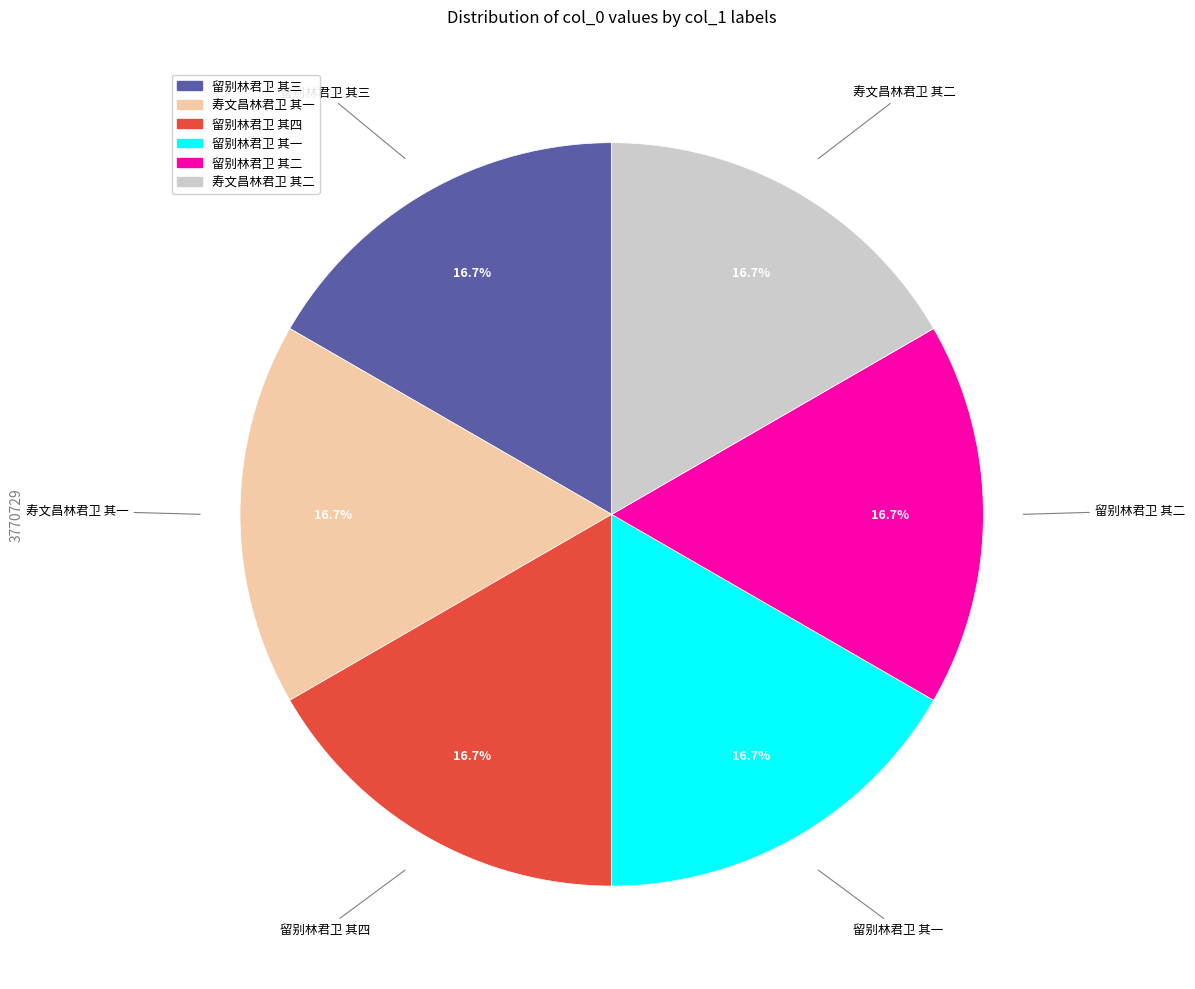

To the nearest percent, what percentage of the pie is 留别林君卫 其一?

17%